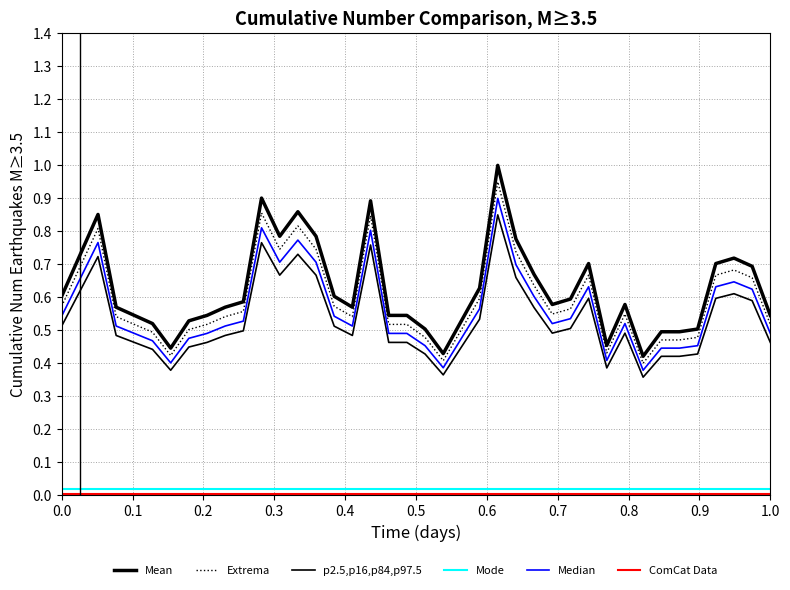

How many lines are shown in the chart?

6